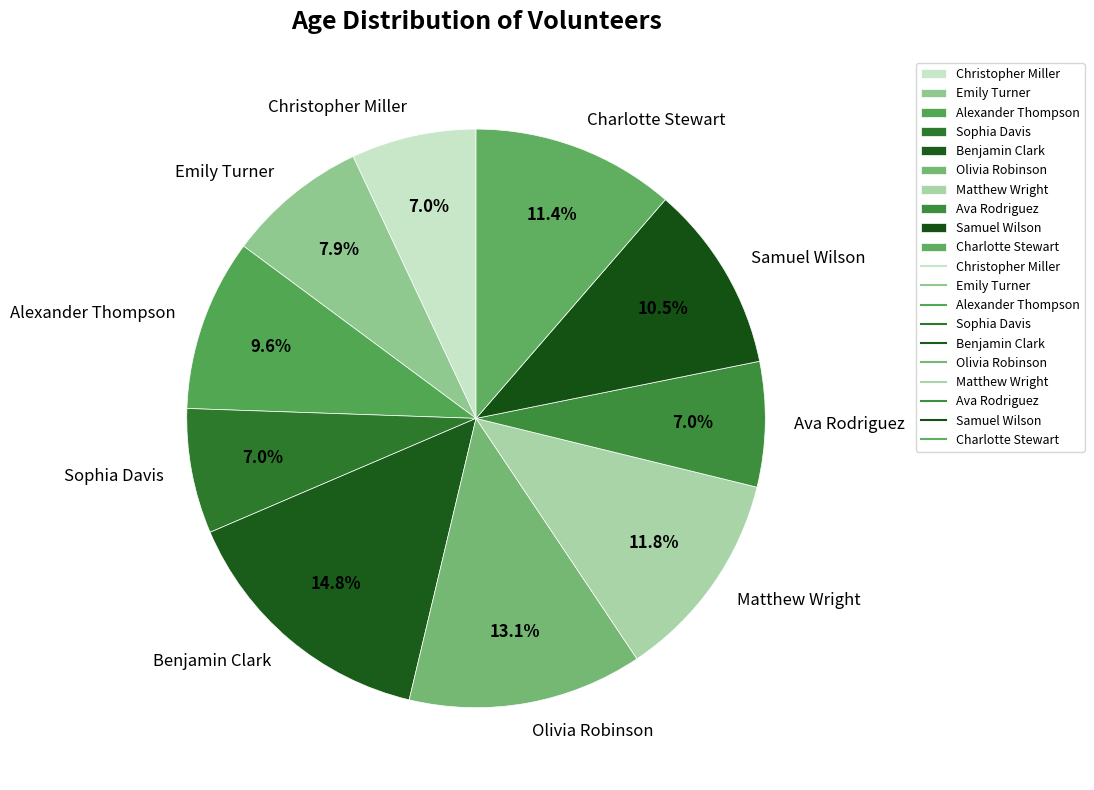

Which category has the biggest portion of the pie?

Benjamin Clark